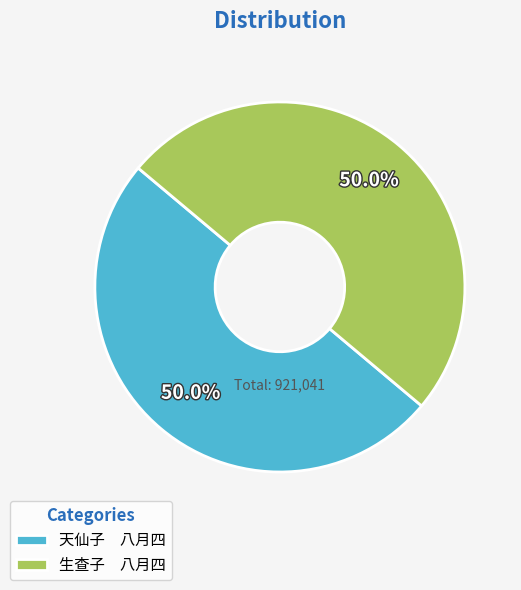

Approximately how many times larger is the value at 生查子 八月四 compared to 天仙子 八月四?

1.0